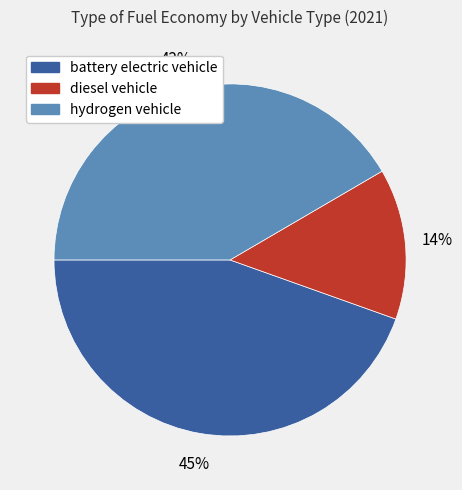

Does battery electric vehicle represent more than half of the total?

No